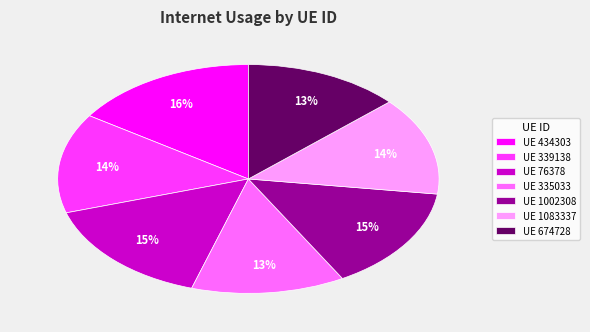

Do UE 335033 and UE 674728 together represent more than half of the pie?

No